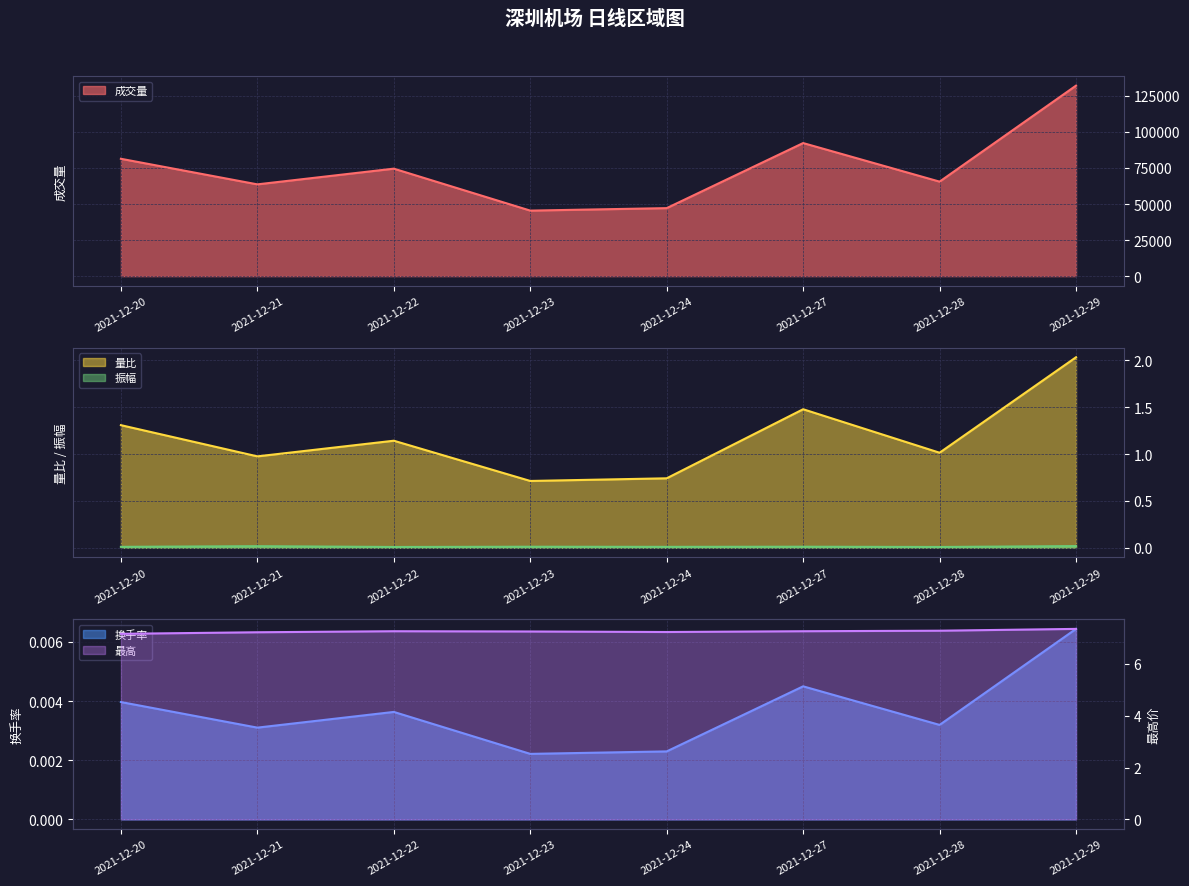

How many distinct data groups are displayed?

5